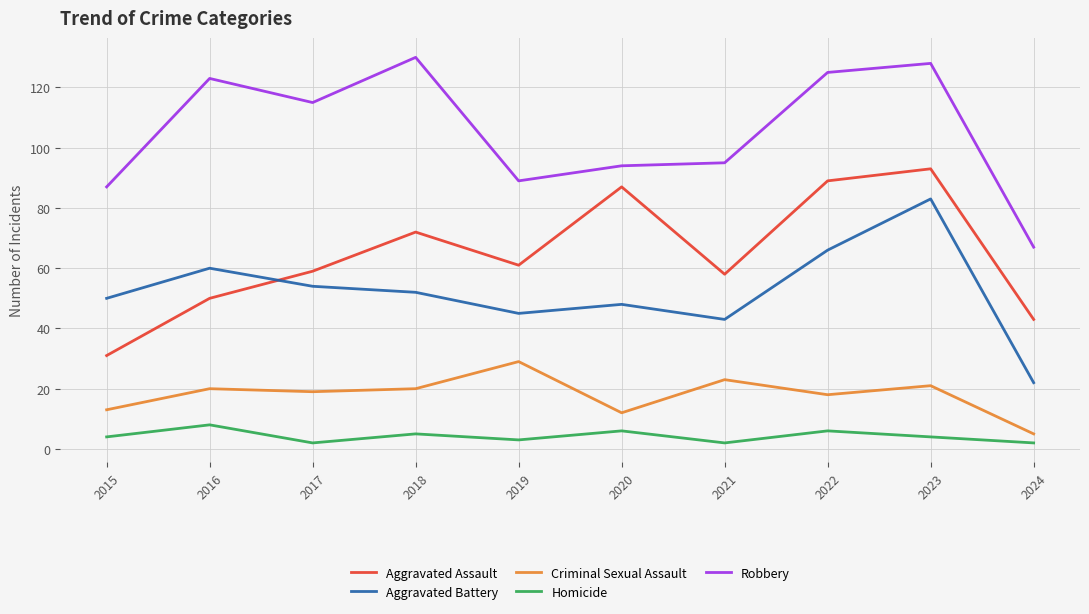

What is the difference between the maximum and minimum values in the Criminal Sexual Assault series?

24